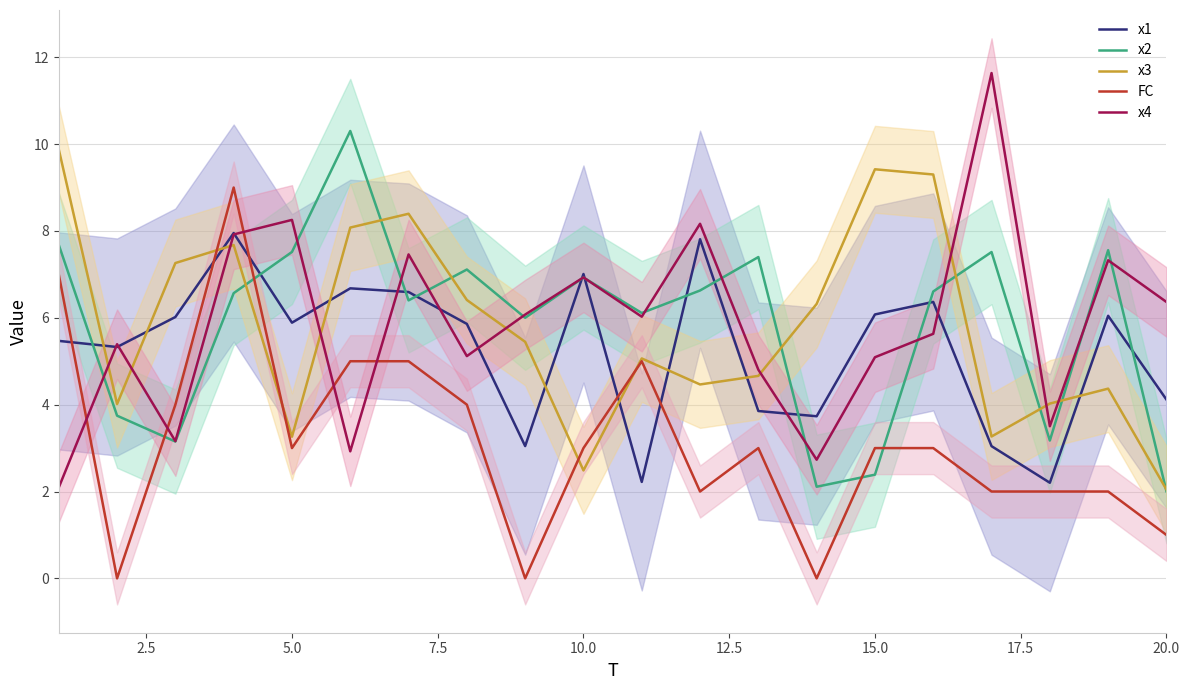

How many intersections are there between x4 and FC?

5